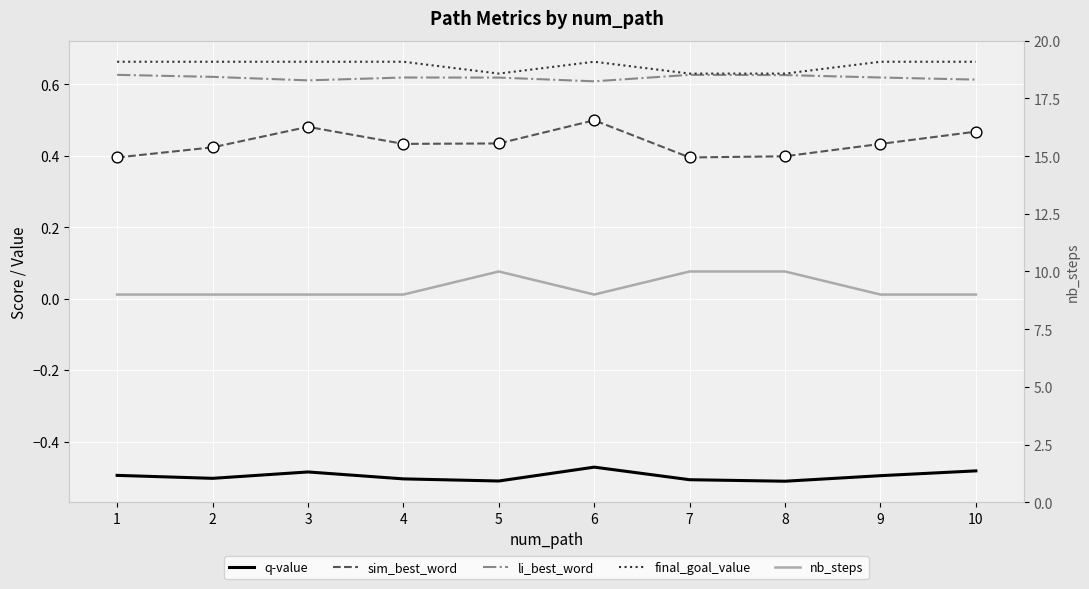

Which series reaches the maximum Y coordinate?

nb_steps